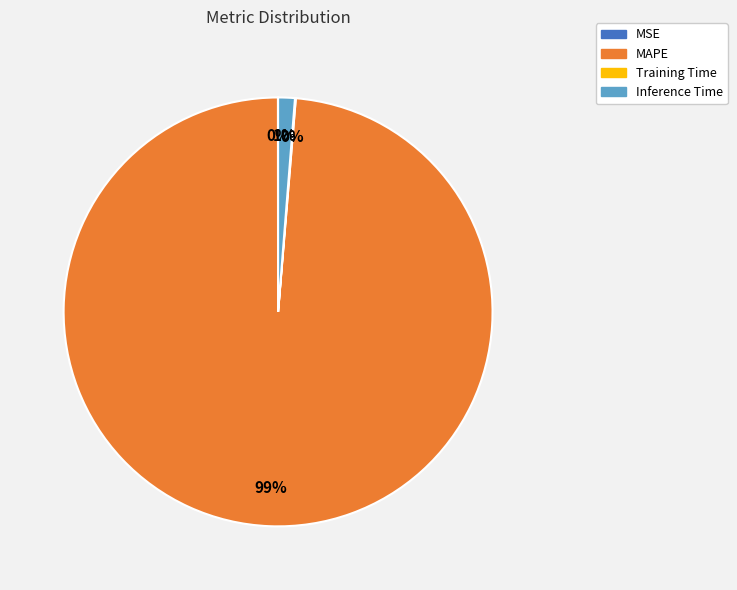

Is it true that MAPE is 99% of the pie?

True